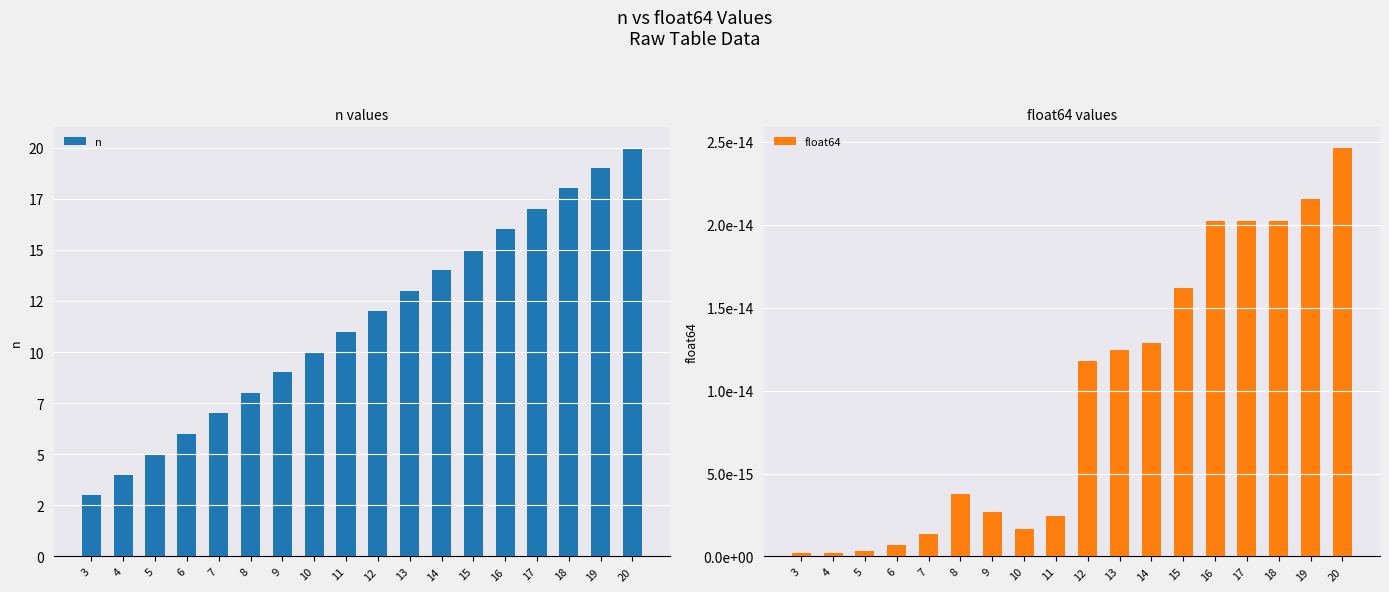

How many bars are there in total?

36